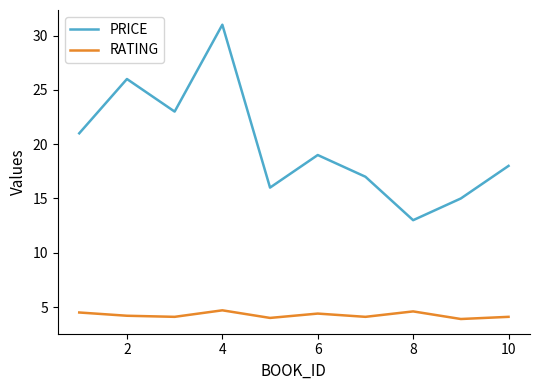

Which series has the widest spread of values?

PRICE